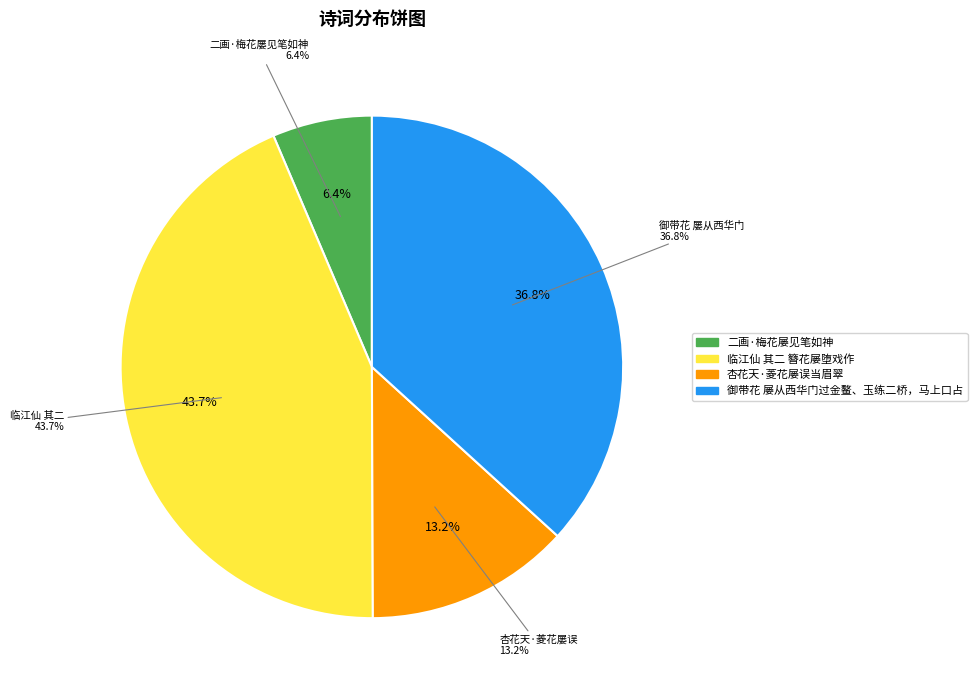

What is the smallest slice in the pie chart?

二画·梅花屡见笔如神